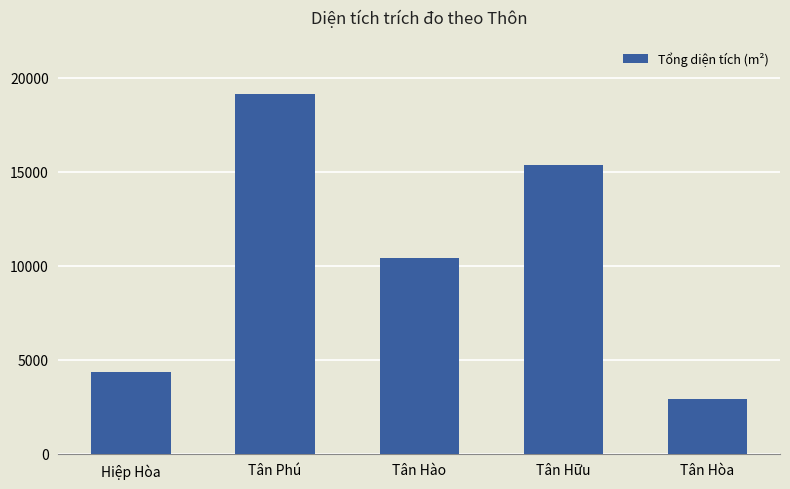

Is it true that the value at Hiệp Hòa is 4341.1?

True